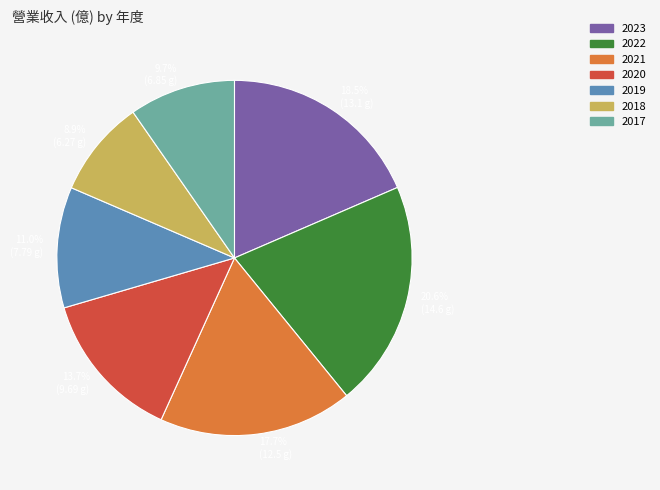

Between 18.5% (13.1 g) and 8.9% (6.27 g), which is larger?

18.5% (13.1 g)